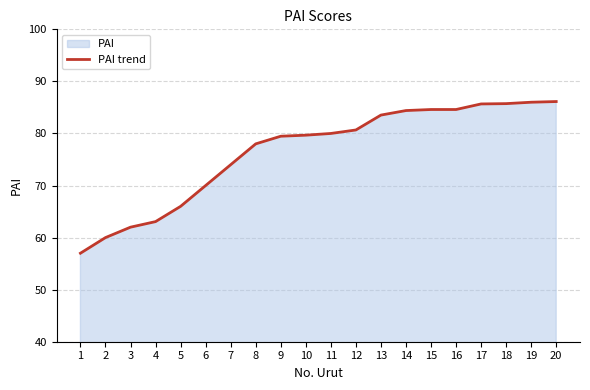

What is the value of the 4th point from the left?

63.1